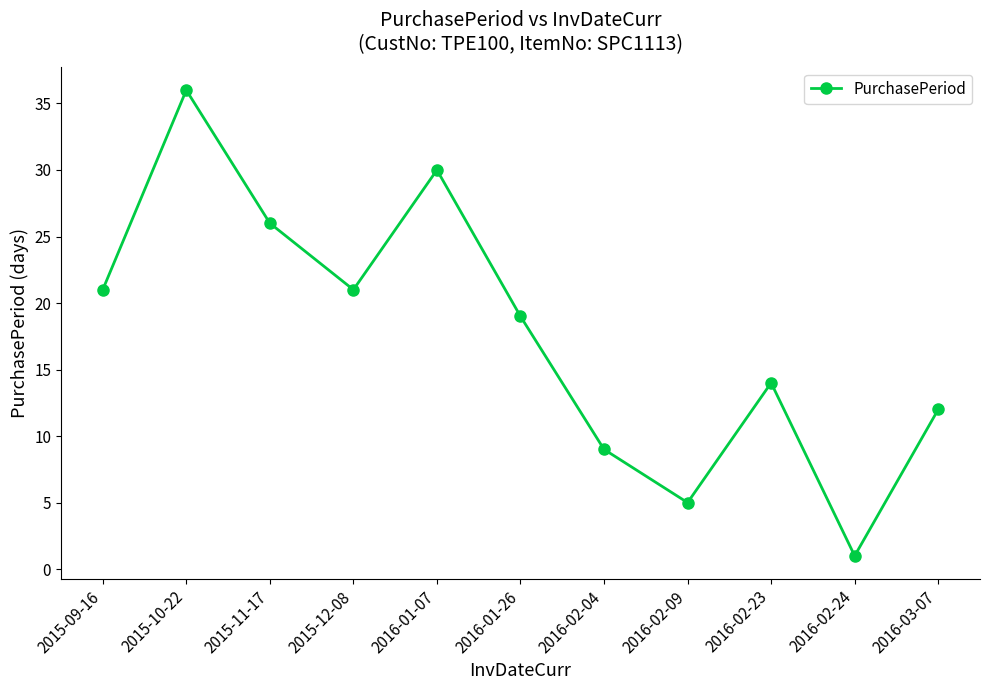

Reading left to right, extract all data points from this chart.

21	36	26	21	30	19	9	5	14	1	12